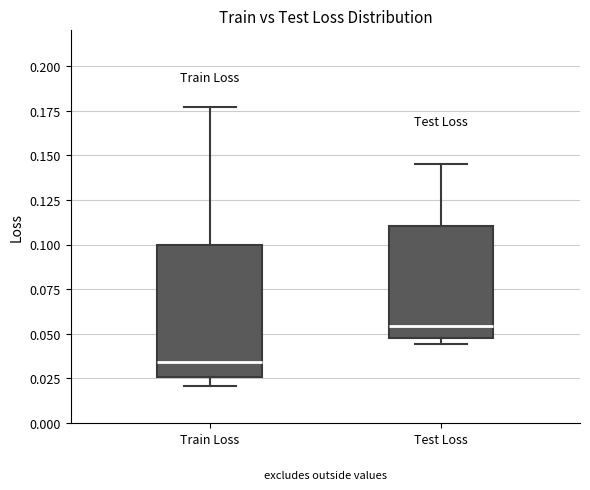

Which box is the tallest, from its lower edge to its upper edge?

Train Loss